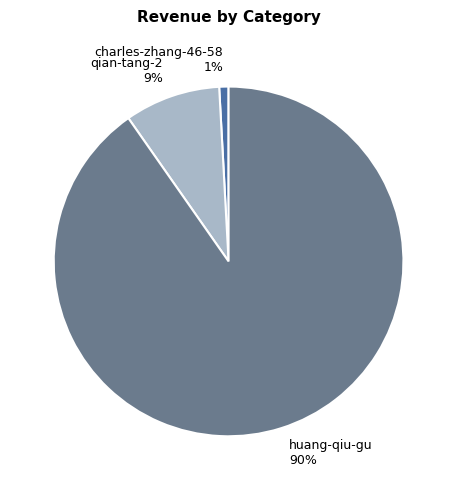

To the nearest percent, what percentage of the pie is huang-qiu-gu?

90%